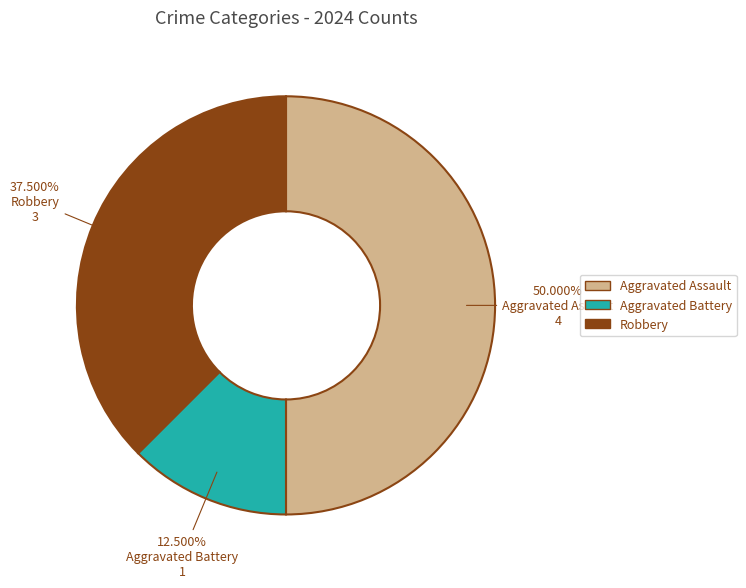

Is the sum of Aggravated Battery and Aggravated Assault greater than half?

Yes